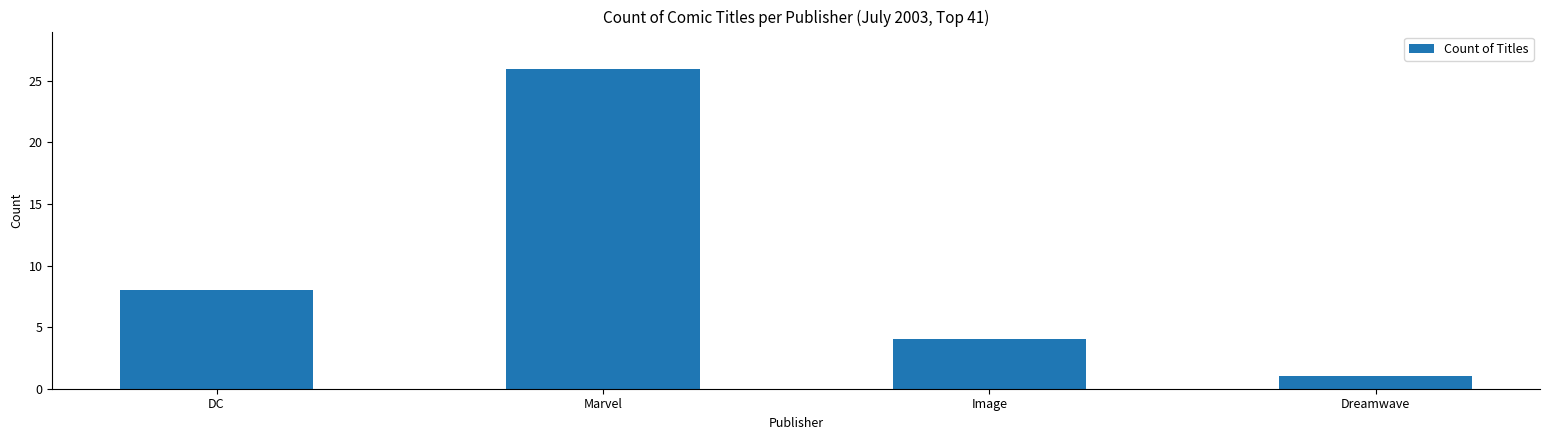

What is the difference between the values at DC and Image?

4